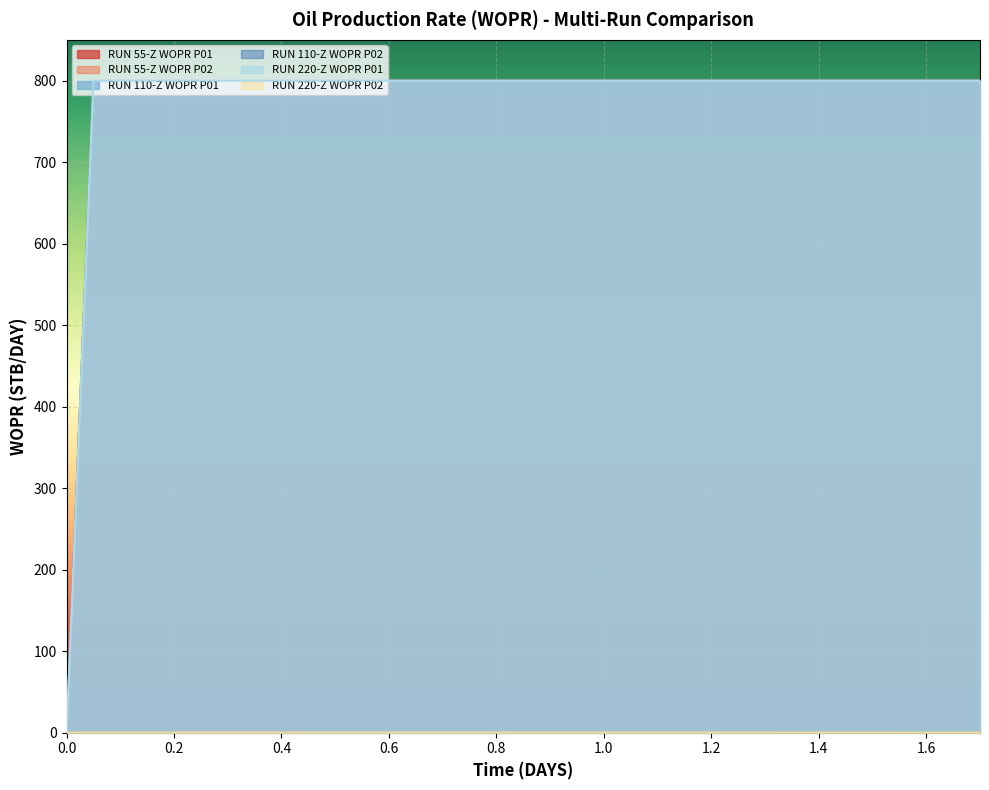

True or false: RUN 110-Z WOPR P02 and RUN 220-Z WOPR P02 cross at least once.

False